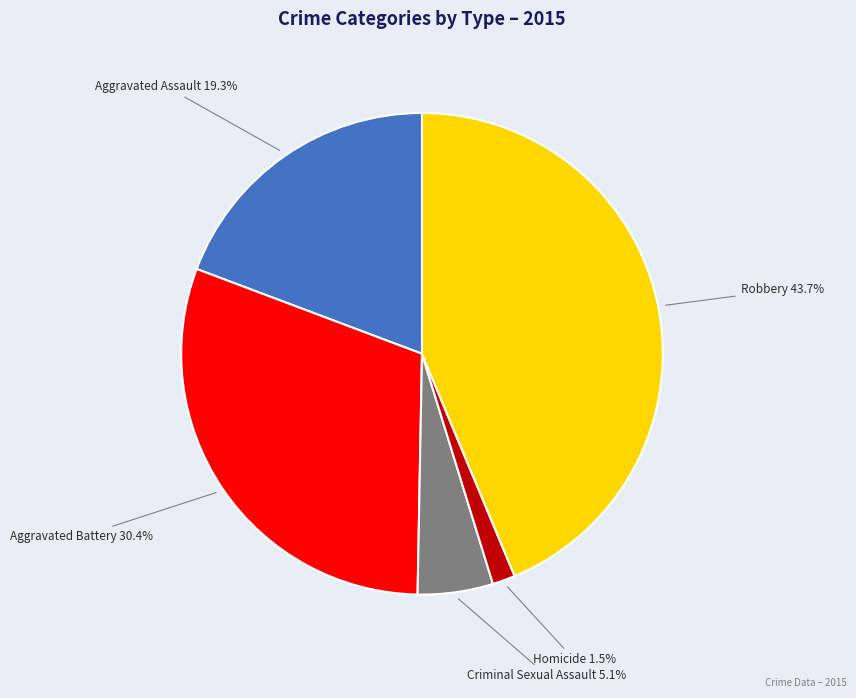

Rank the categories by value from highest to lowest.

Robbery, Aggravated Battery, Aggravated Assault, Criminal Sexual Assault, Homicide